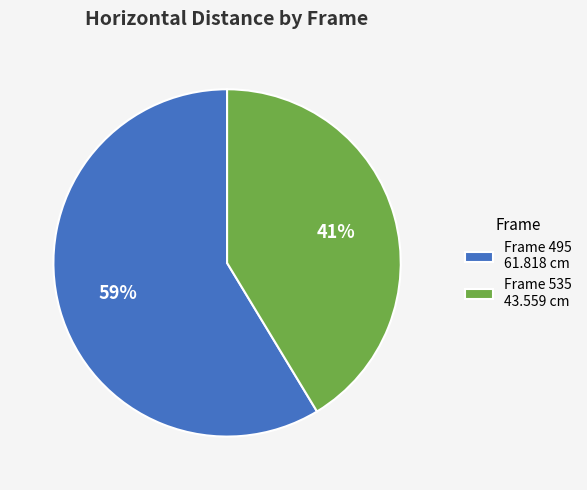

Between Frame 535 43.559 cm and Frame 495 61.818 cm, which is larger?

Frame 495 61.818 cm